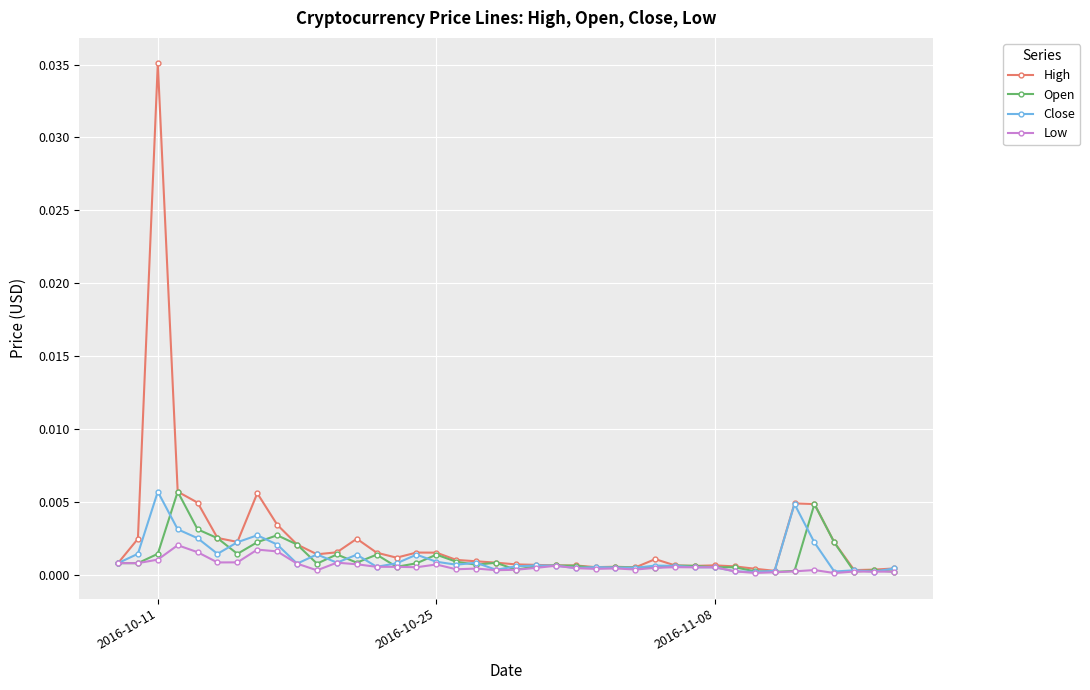

Which series has the widest spread of values?

High